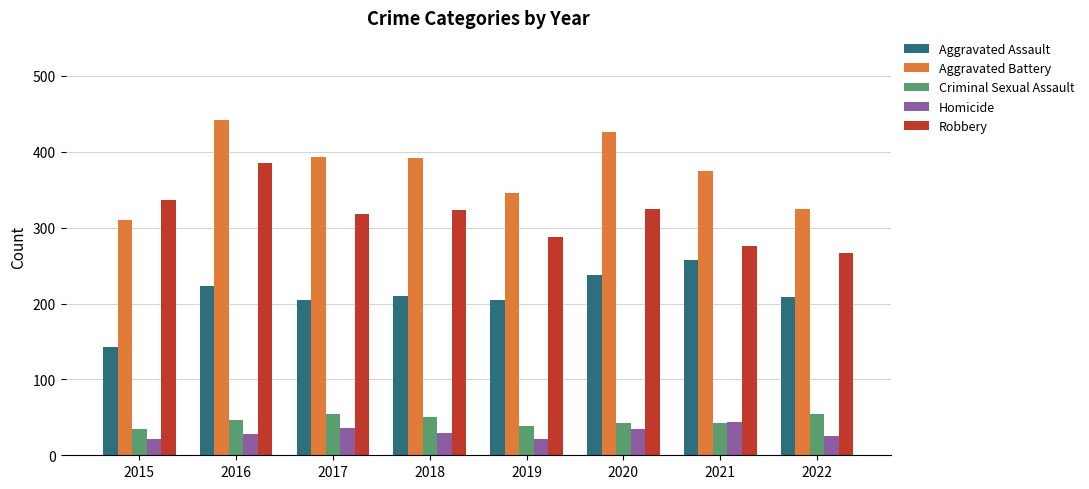

Which series has the largest total across all categories?

Aggravated Battery